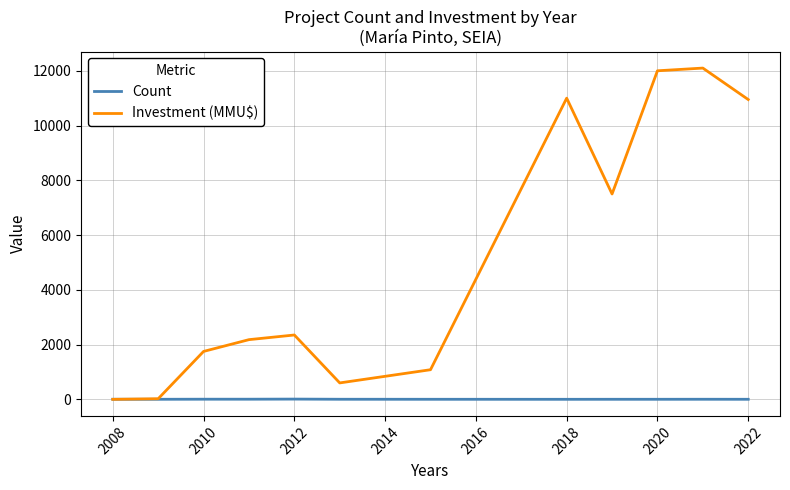

Which series has the widest spread of values?

Investment (MMU$)